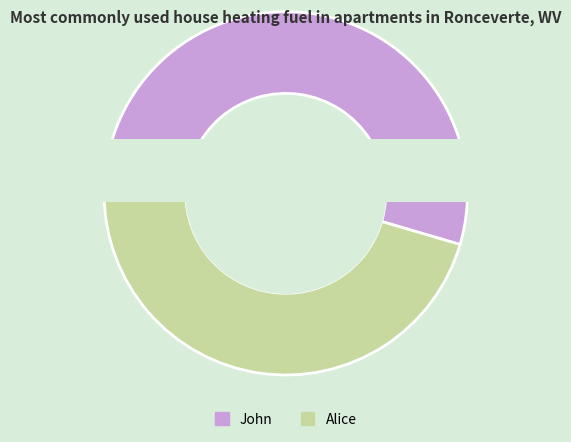

What is the smallest slice in the pie chart?

Alice